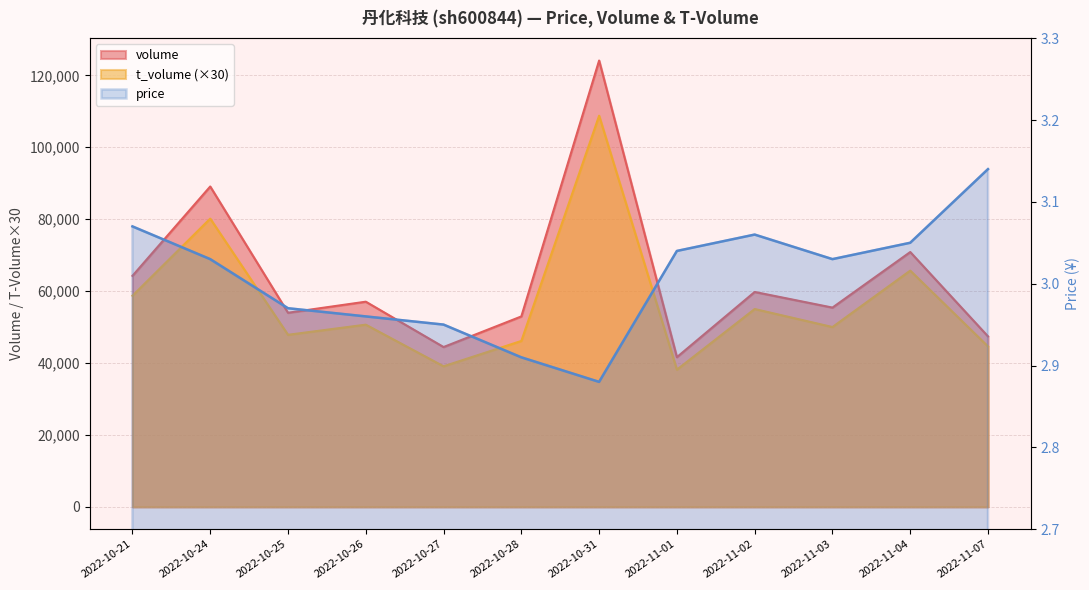

What is the difference between the volume values at 2022-10-26 and 2022-10-25?

3077.0